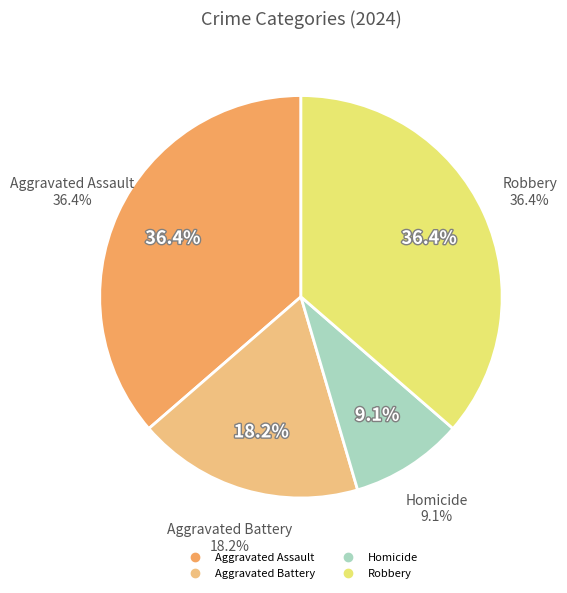

The Aggravated Battery slice represents 18% of the pie. True or false?

True